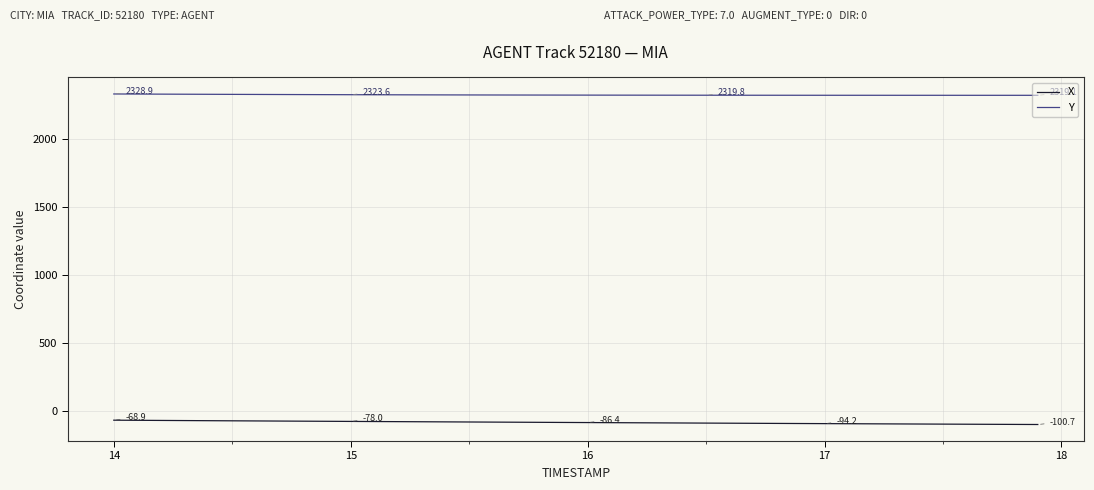

What are all the series names shown in the legend?

X, Y